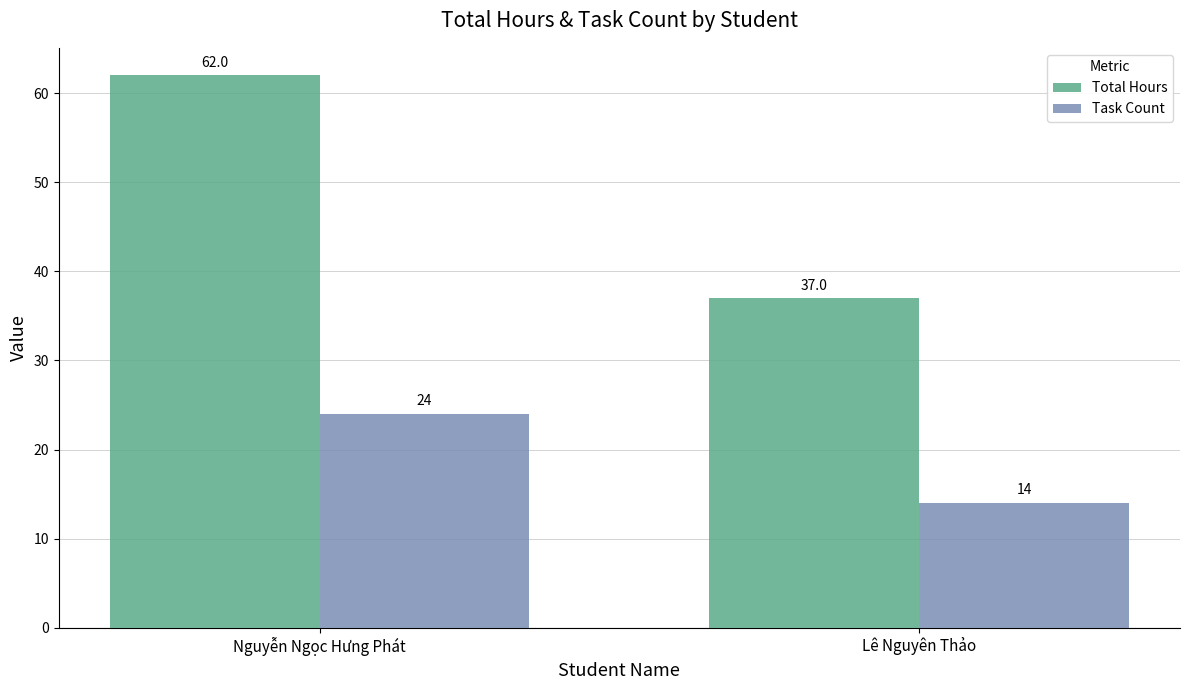

Reading left to right, what are all the values shown in this chart?

Total Hours: 62	37
Task Count: 24	14